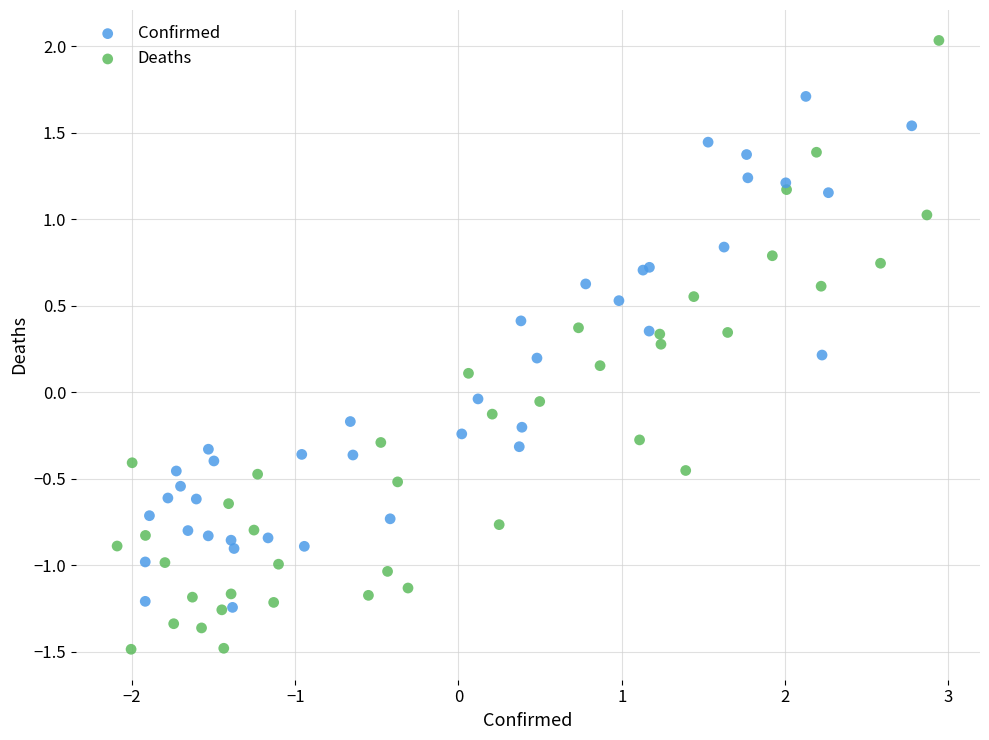

Which series reaches the minimum Y coordinate?

Deaths